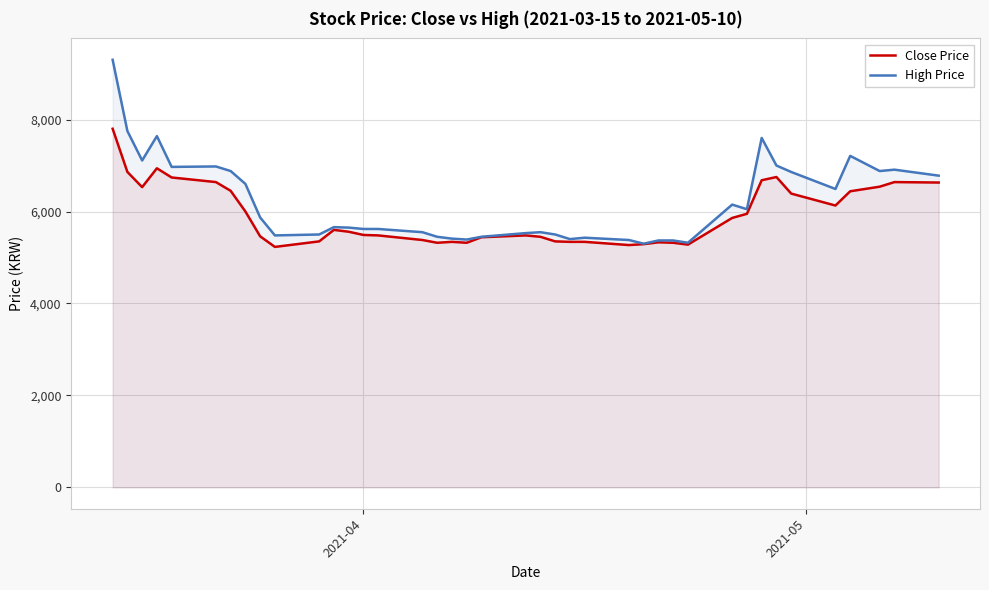

Rank the series by their maximum value, from lowest to highest.

Close Price, High Price